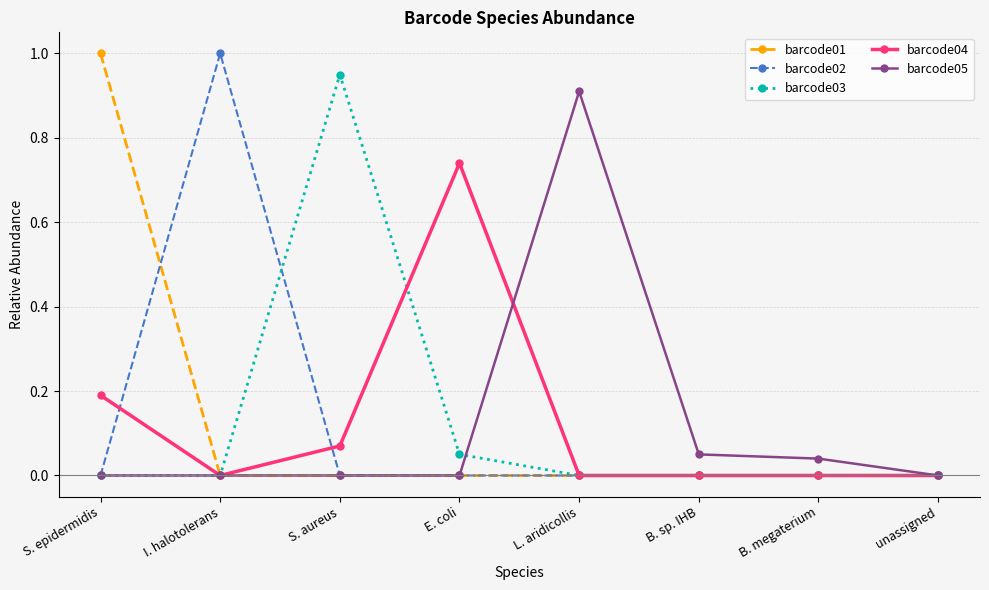

What position from the right is L. aridicollis?

4